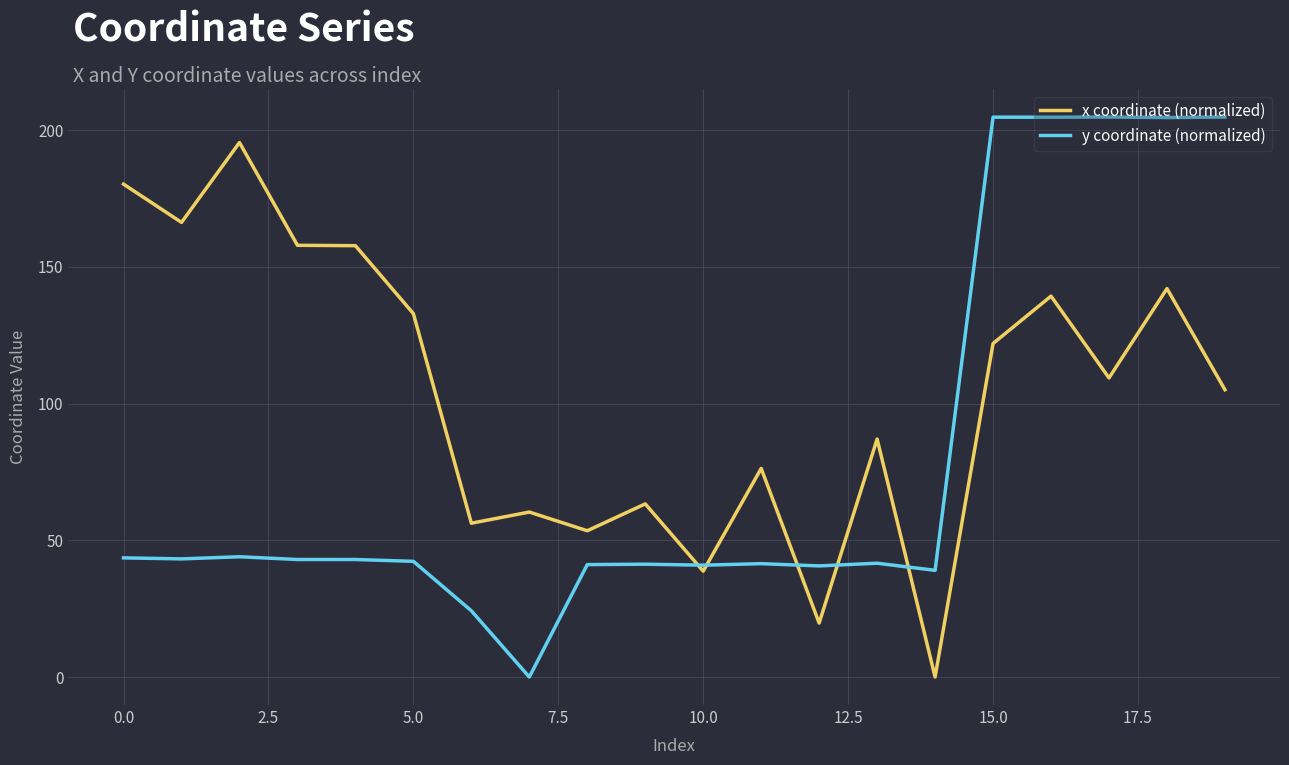

What is the maximum value for y coordinate (normalized)?

204.8